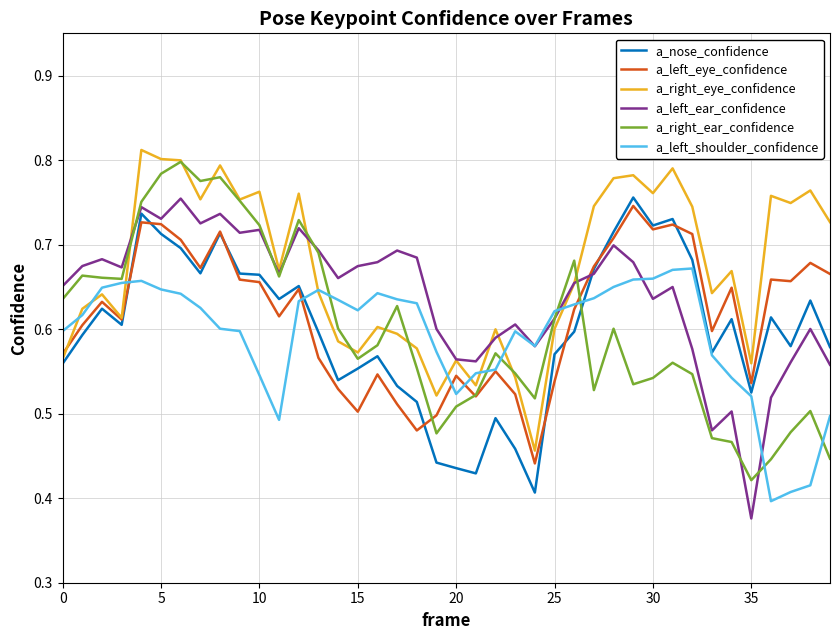

List the series in order of their peak value, highest first.

a_right_eye_confidence, a_right_ear_confidence, a_nose_confidence, a_left_ear_confidence, a_left_eye_confidence, a_left_shoulder_confidence